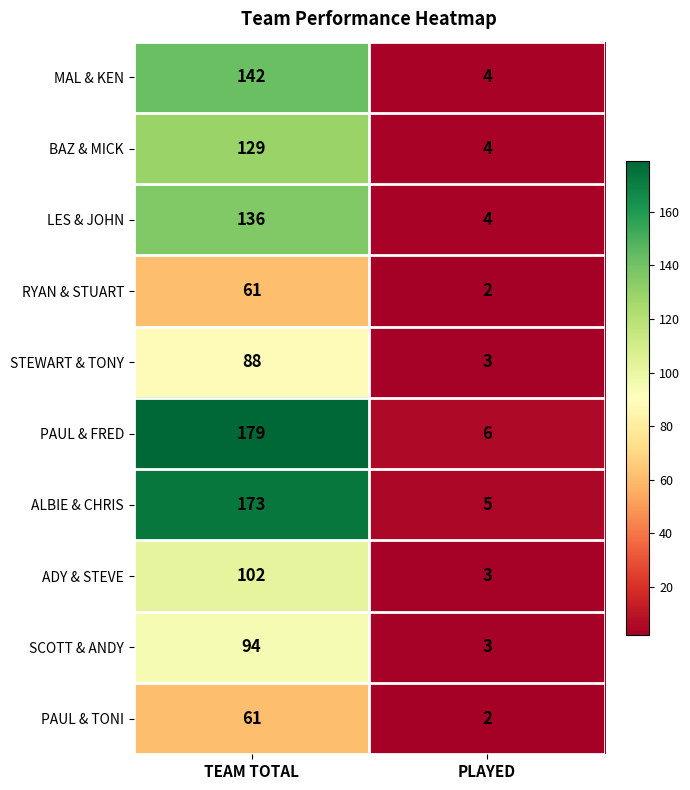

List the labels in order of ALBIE & CHRIS value, smallest first.

PLAYED, TEAM TOTAL